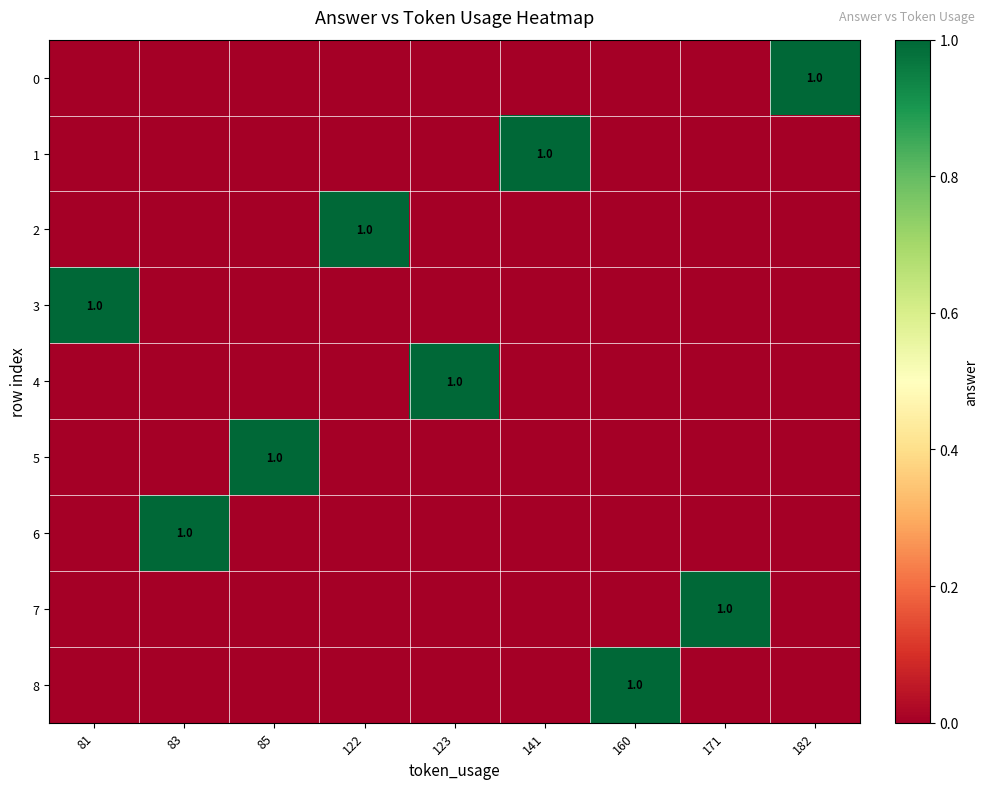

Which label corresponds to the largest value in the chart?

182